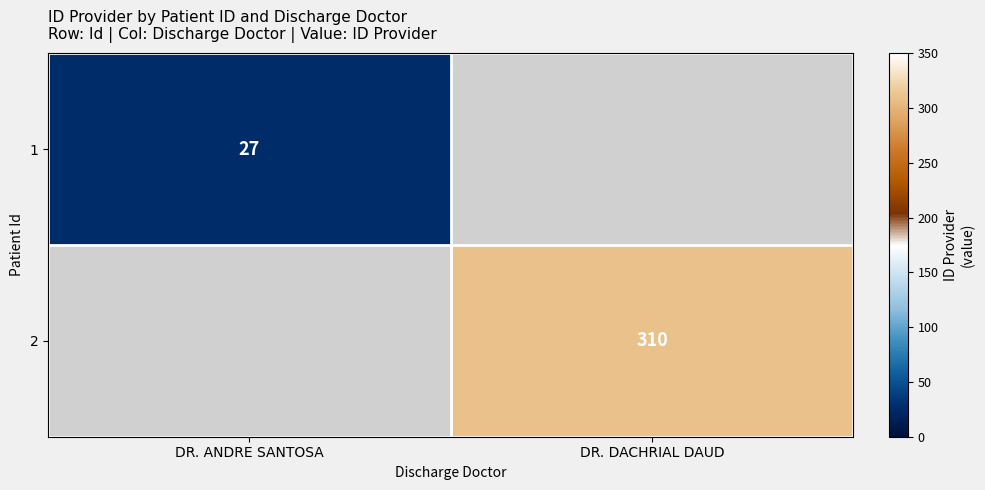

The value of 2 at DR. DACHRIAL DAUD is 177. True or false?

False